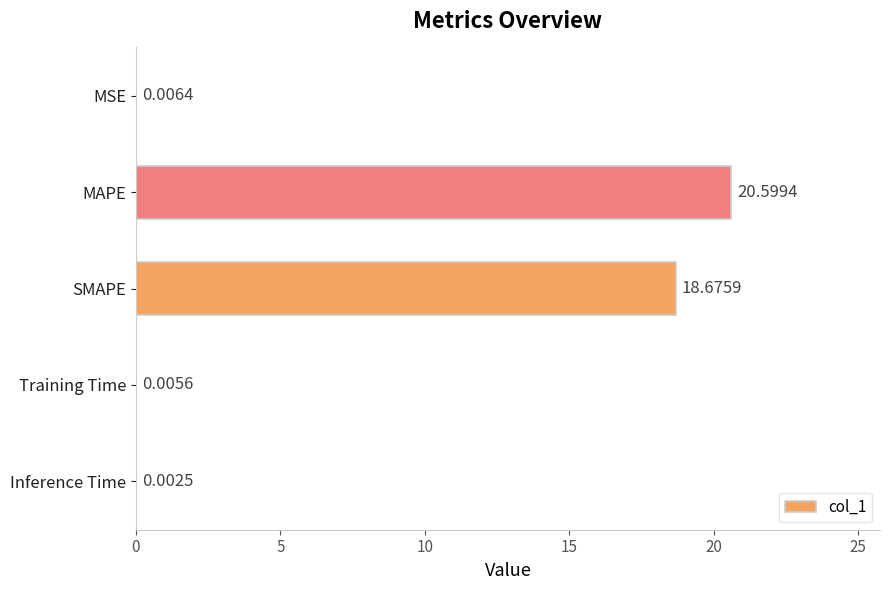

Where is the data nearest to the value 10?

SMAPE